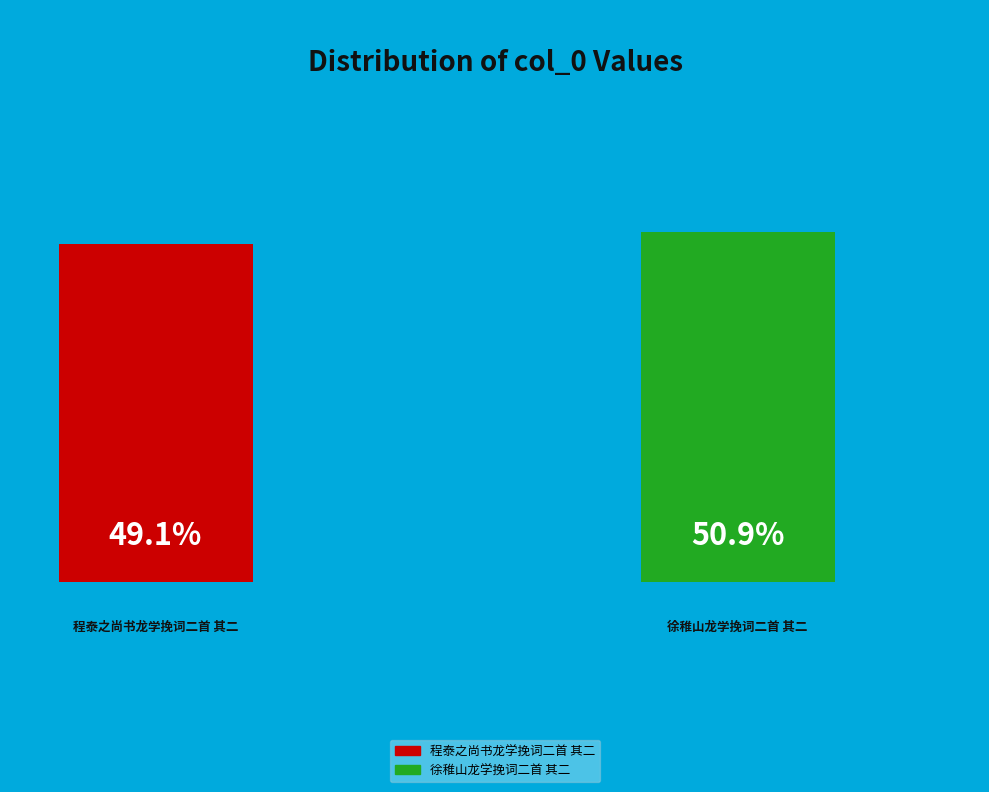

Does 徐稚山龙学挽词二首 其二 account for over 50% of the chart?

Yes